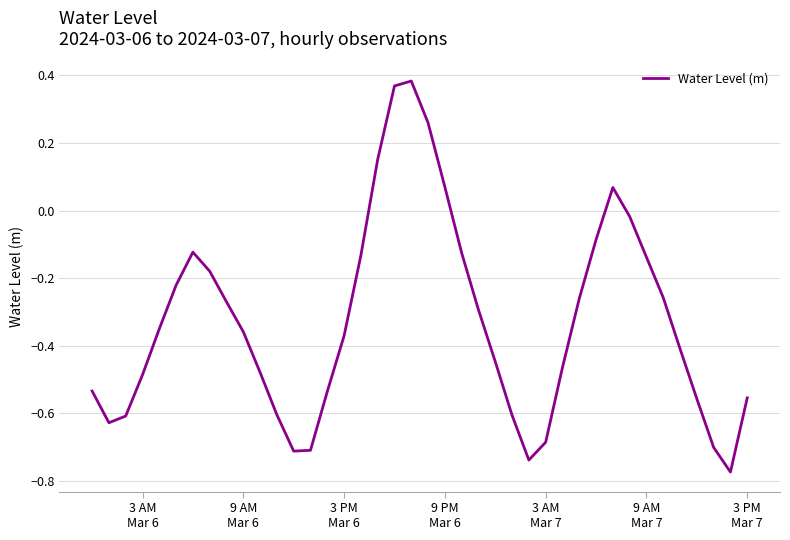

What is the difference between the maximum and minimum values?

1.2